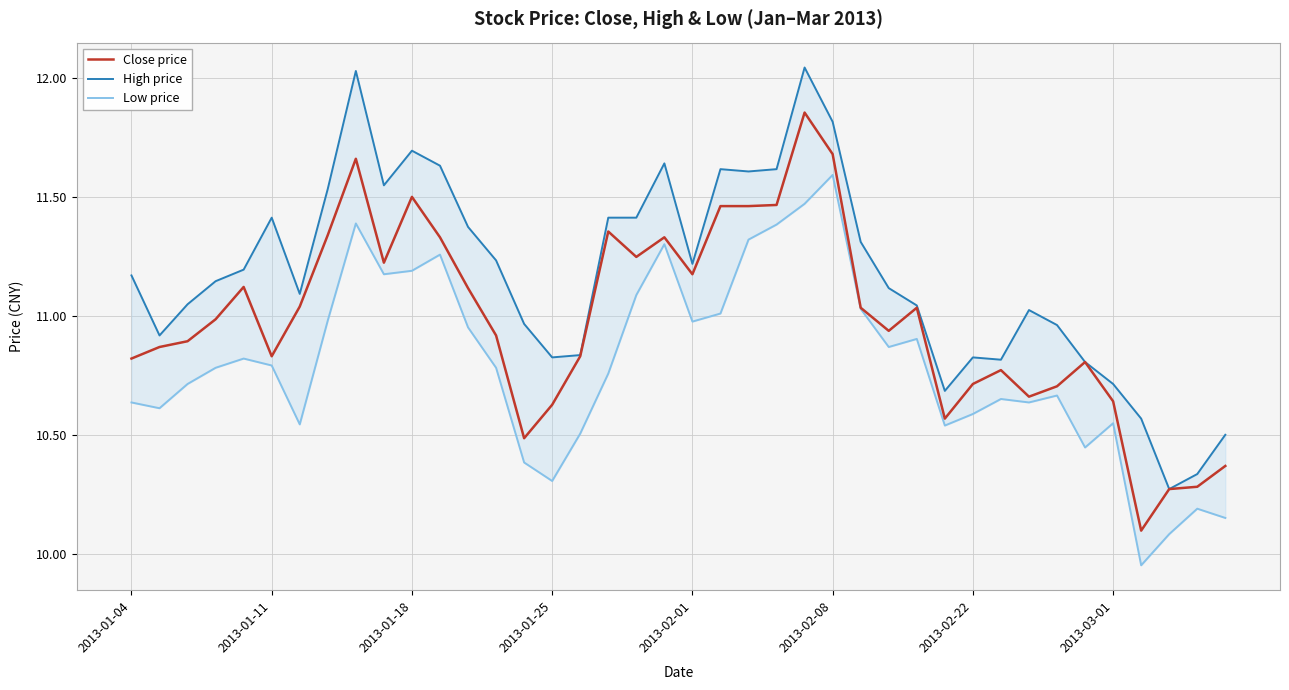

How many data points in Low price are above 10?

39